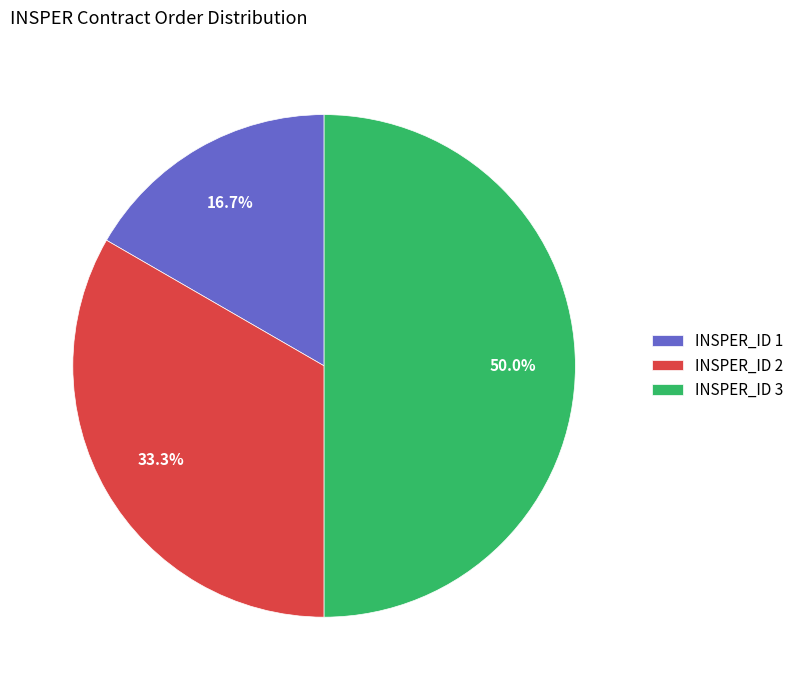

What percentage is NOT represented by INSPER_ID 1?

83.3%